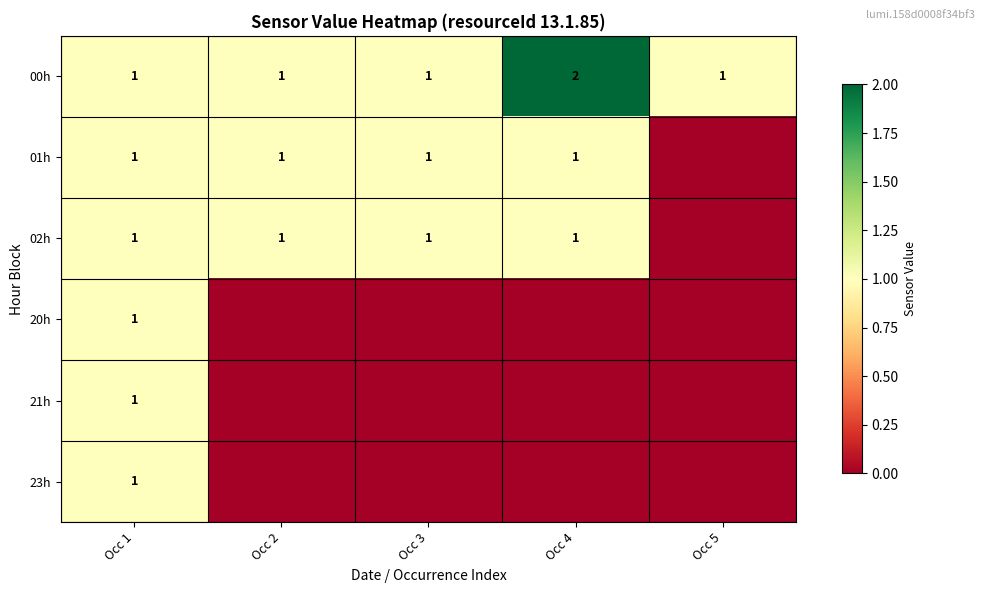

The 02h series shows 1 at Occ 1. True or false?

True